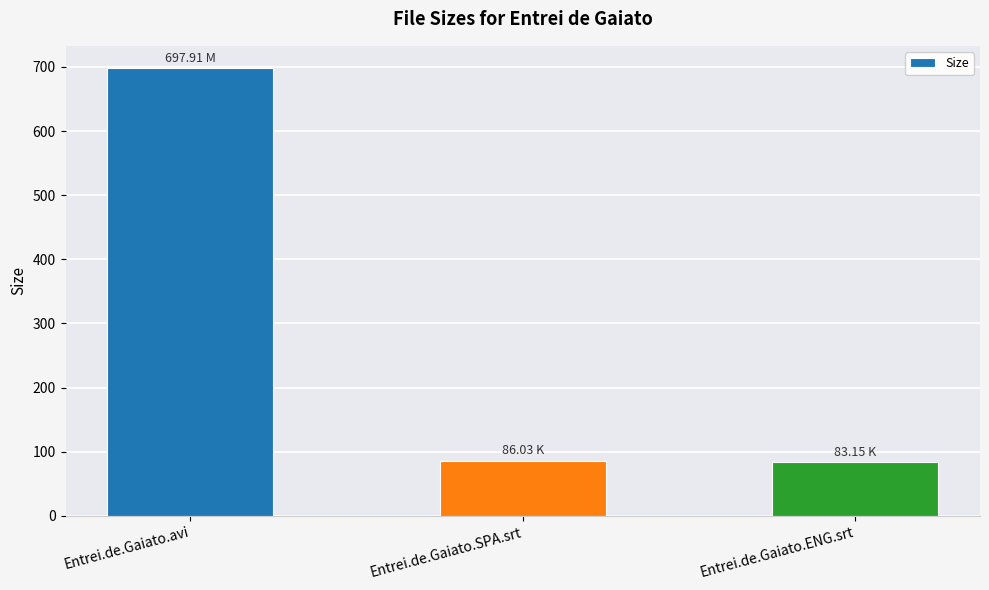

Which category has the highest value across all series?

Entrei.de.Gaiato.avi